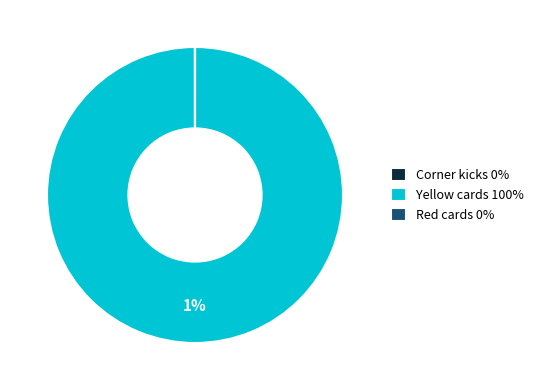

The Red cards slice represents 10% of the pie. True or false?

False